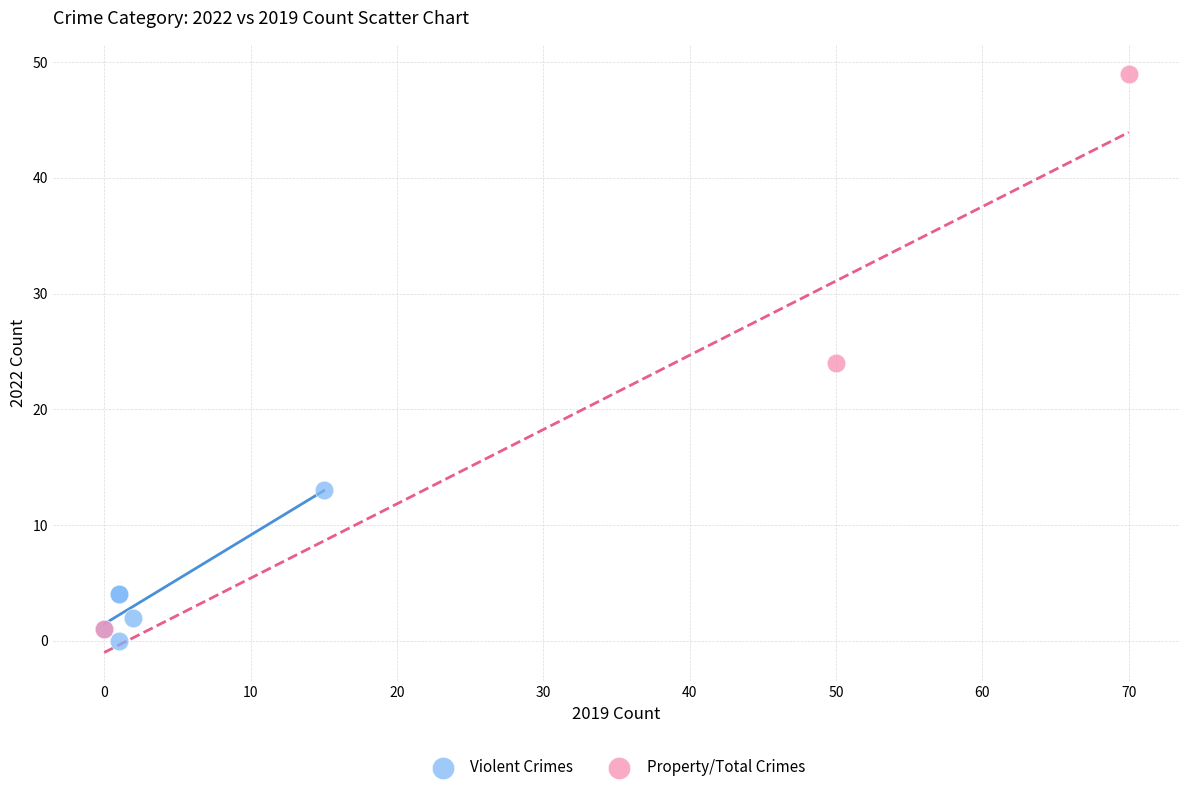

Which series contains the lowest Y value?

Violent Crimes